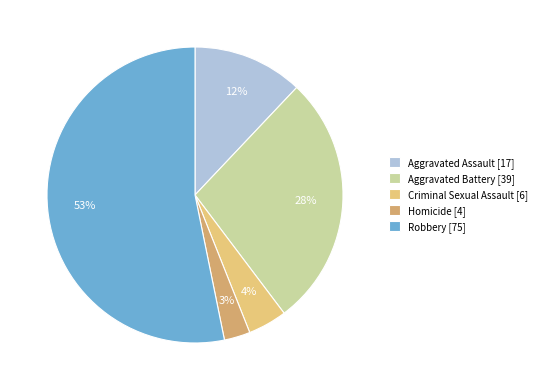

Rank the categories by value from lowest to highest.

Homicide, Criminal Sexual Assault, Aggravated Assault, Aggravated Battery, Robbery